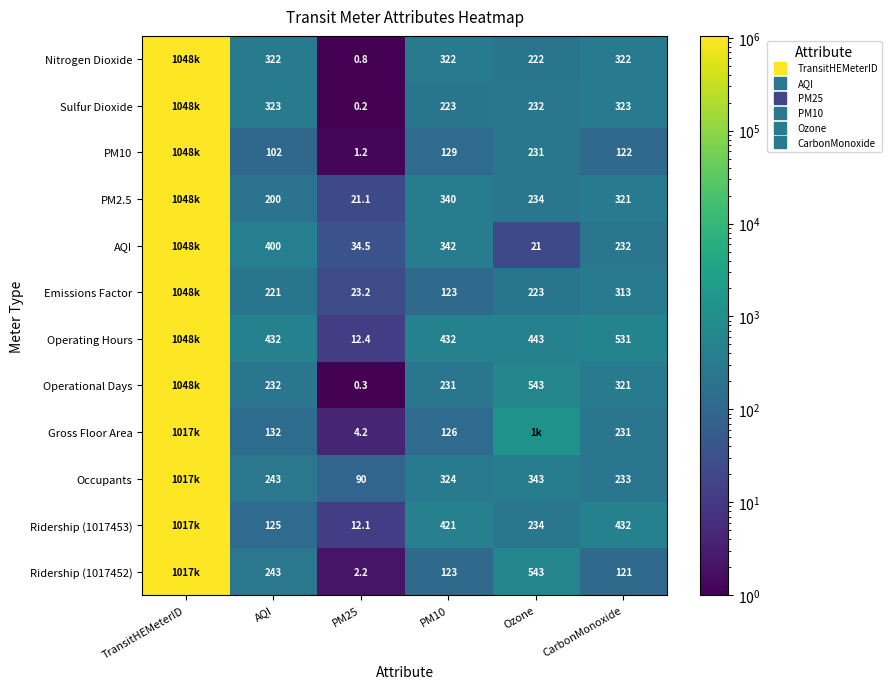

Rank the series by their maximum value, from lowest to highest.

Gross Floor Area, Ridership (1017452), Ridership (1017453), Occupants, Operational Days, Nitrogen Dioxide, Sulfur Dioxide, PM10, Emissions Factor, AQI, PM2.5, Operating Hours